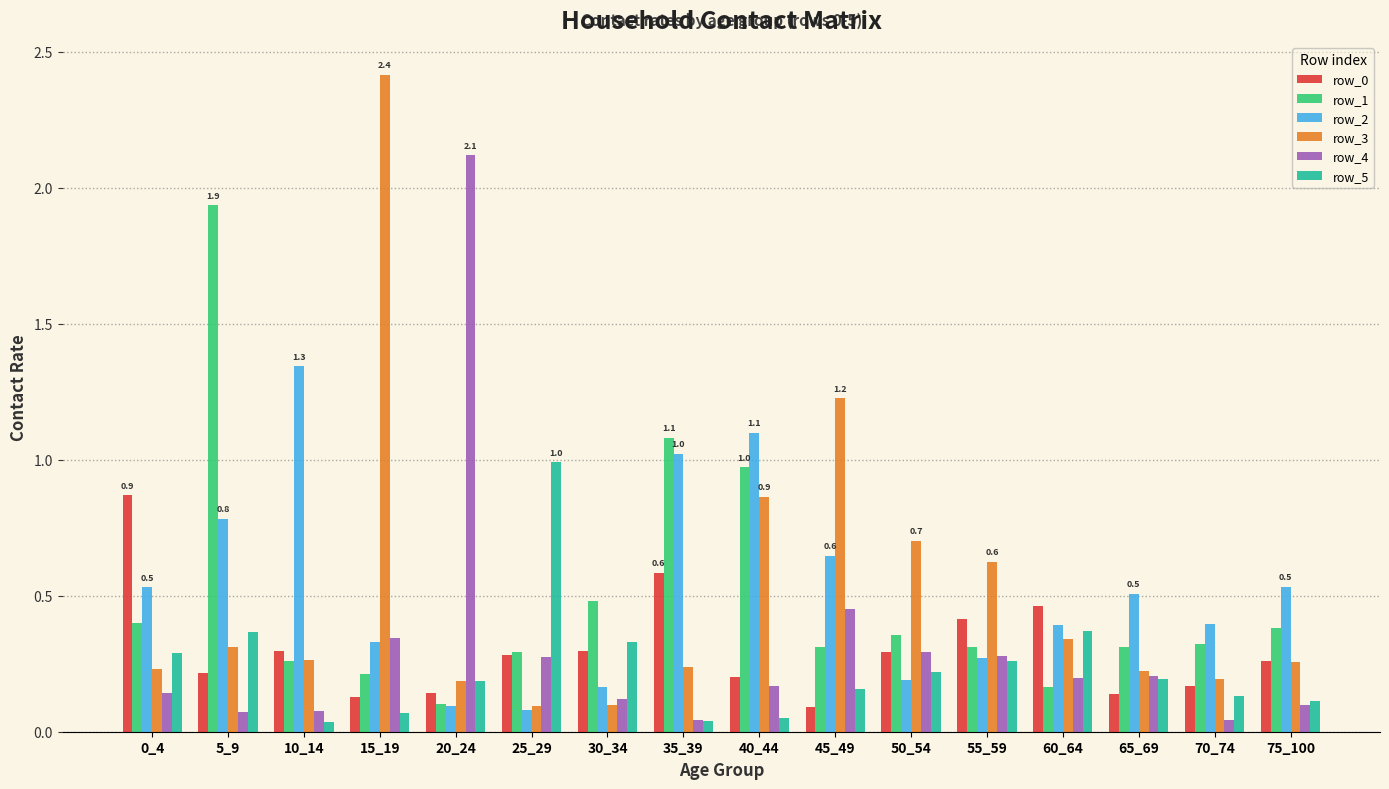

At how many categories does at least one series exceed 0?

16